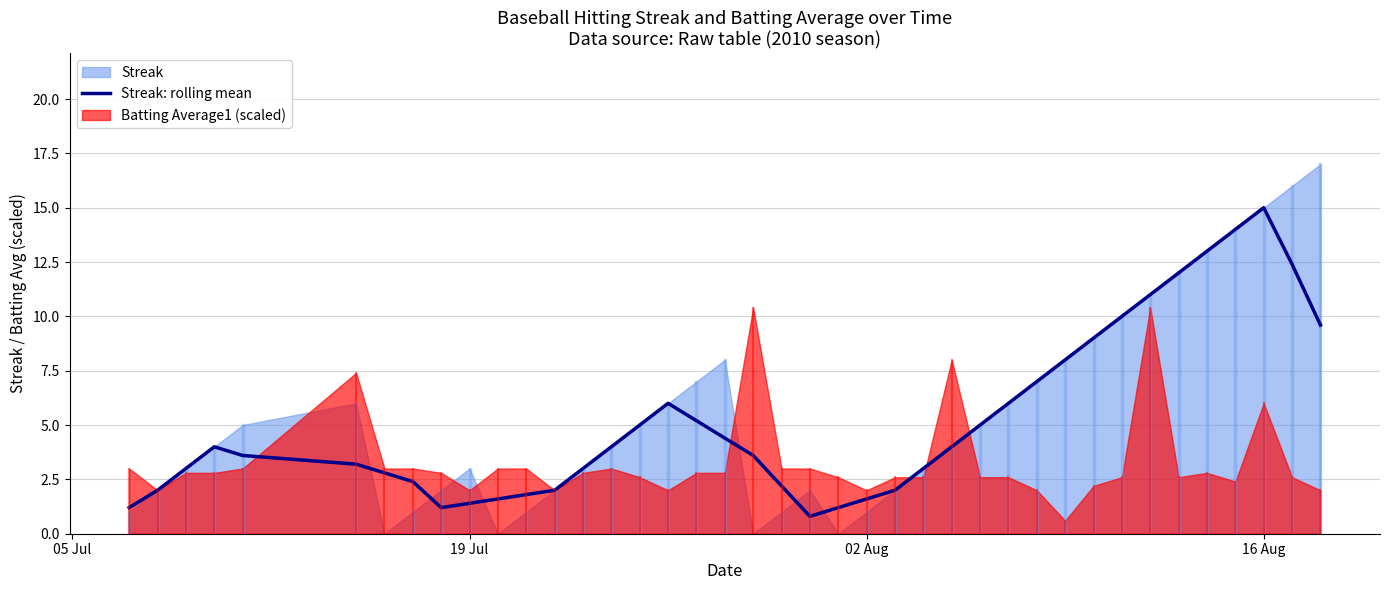

True or false: Streak: rolling mean has a value of 0.4 at 19 Jul.

False